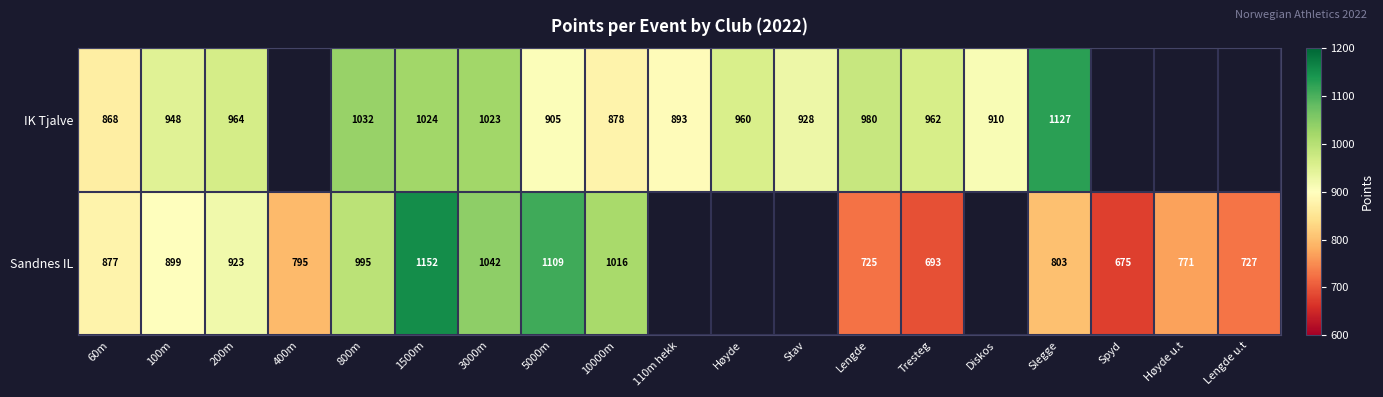

Which series changed the most between 100m and 10000m?

Sandnes IL